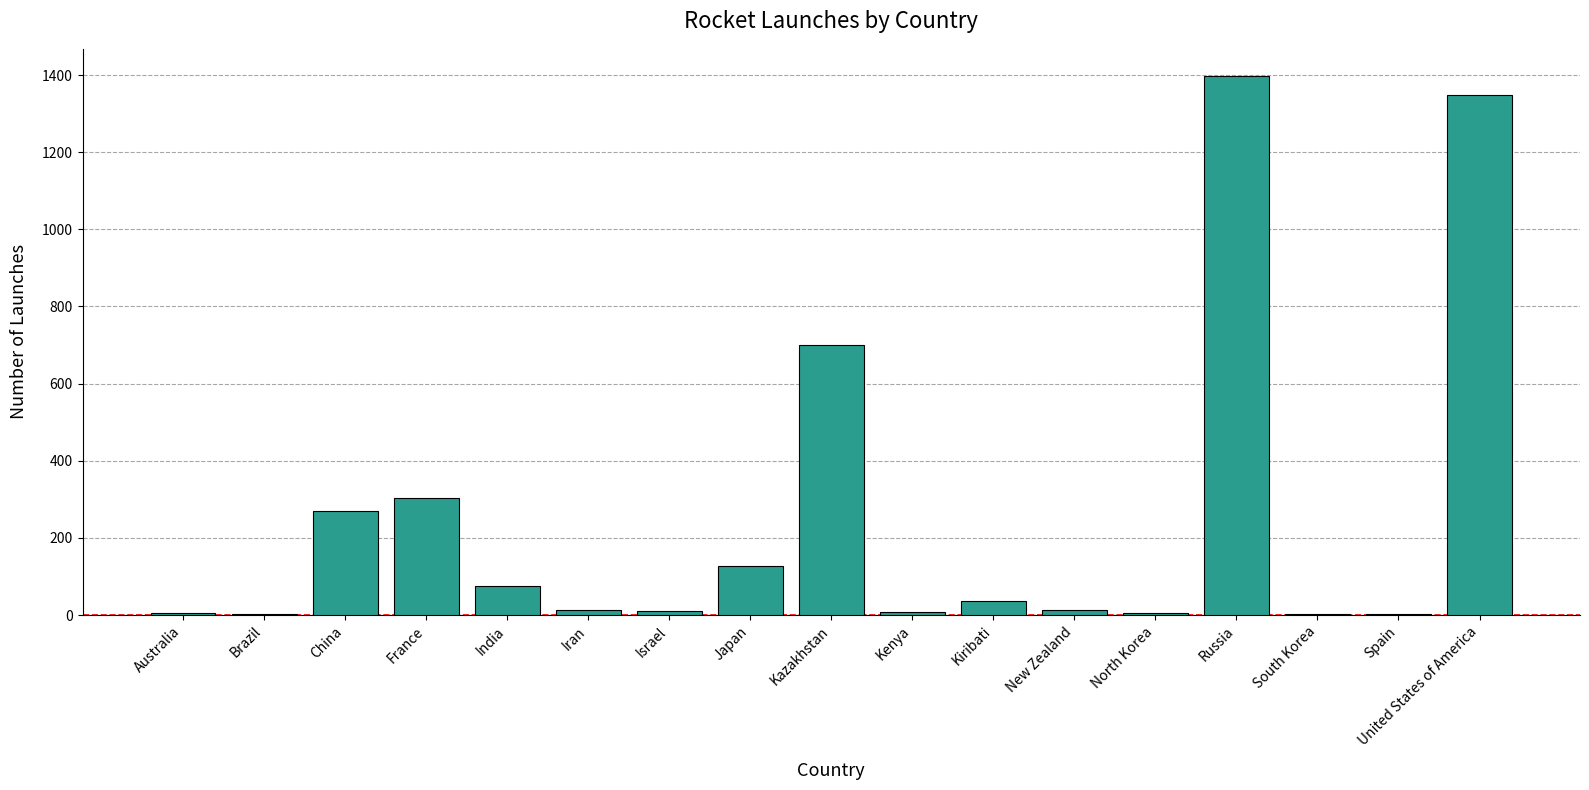

True or false: the data shows 464 at Russia.

False